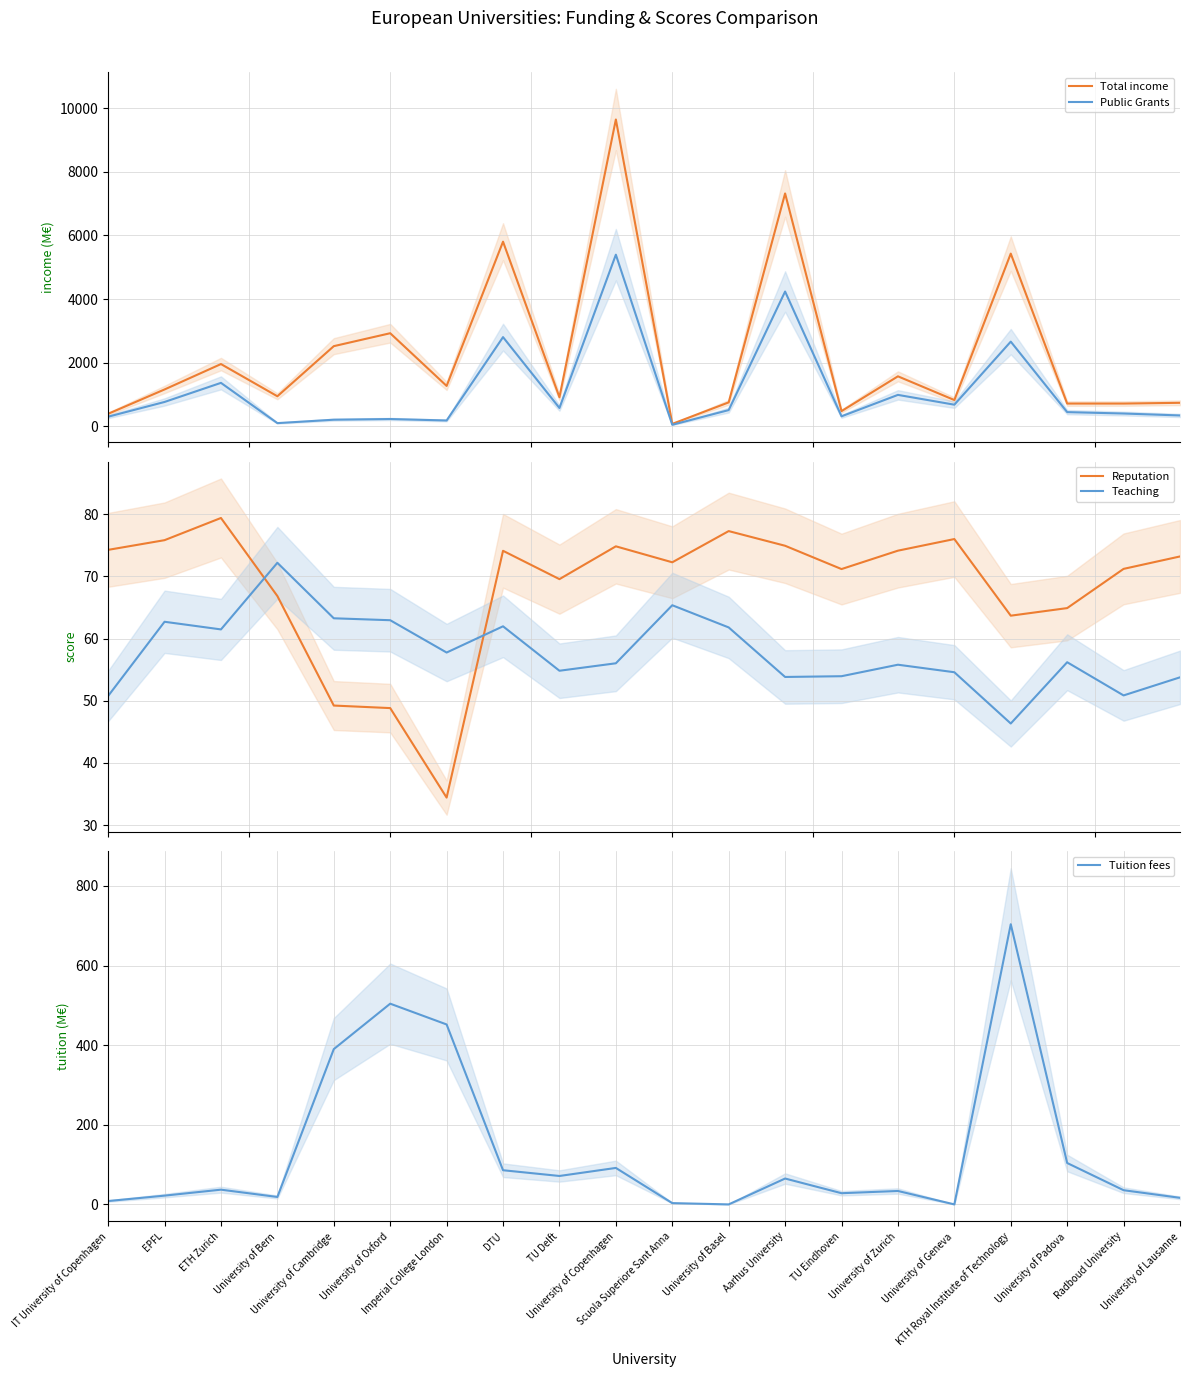

True or false: Total income has a value of 1570.5 at University of Zurich.

True